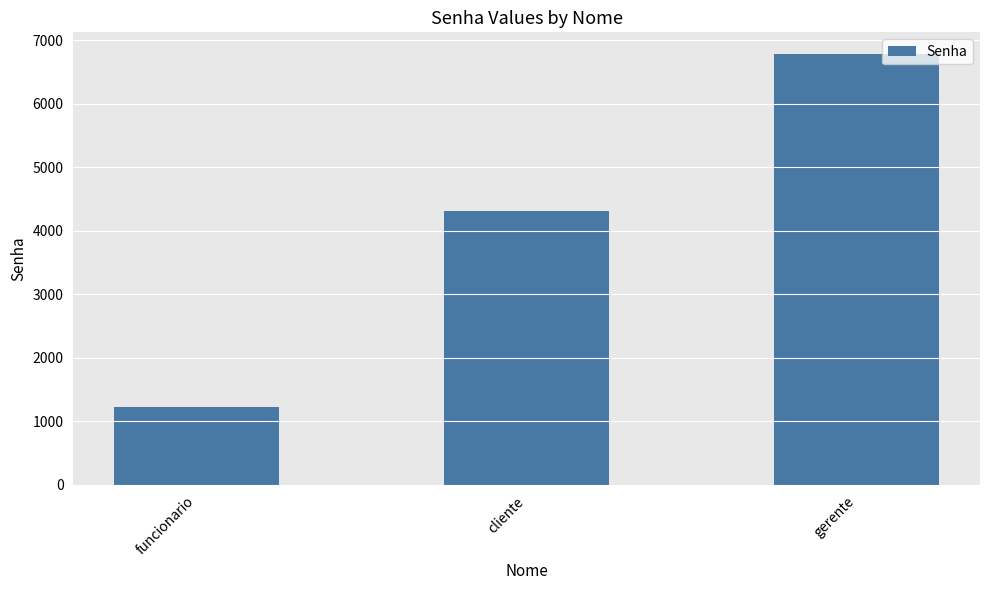

How many distinct data groups are displayed?

1